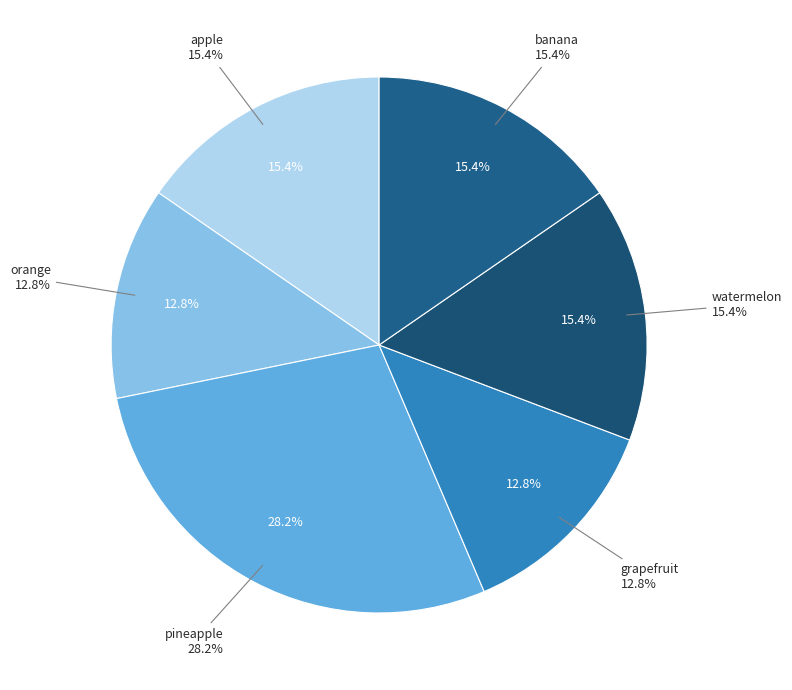

Which has a higher value, orange or grapefruit?

orange